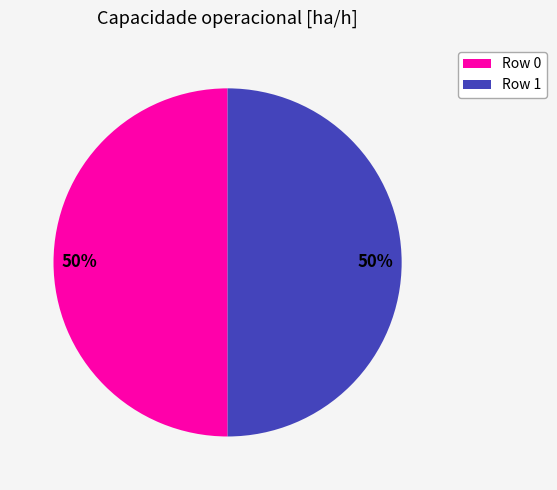

Combined, do Row 0 and Row 1 account for over 50%?

Yes